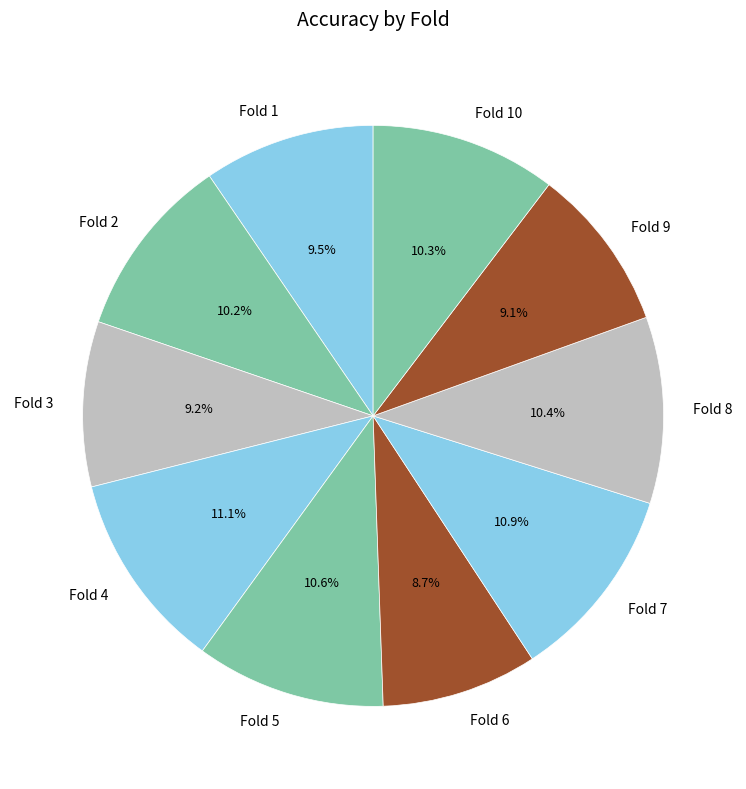

To the nearest percent, what is the average slice percentage?

10%